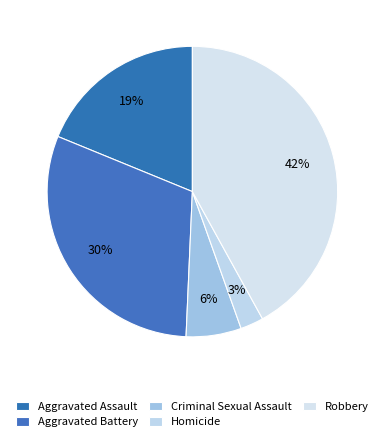

How many slices are in this pie chart?

5